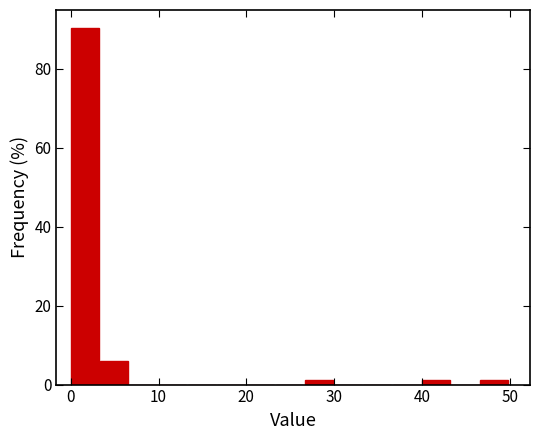

Around what value on the x-axis is the tallest bar? Give the approximate position of its centre, as read against the axis.

2